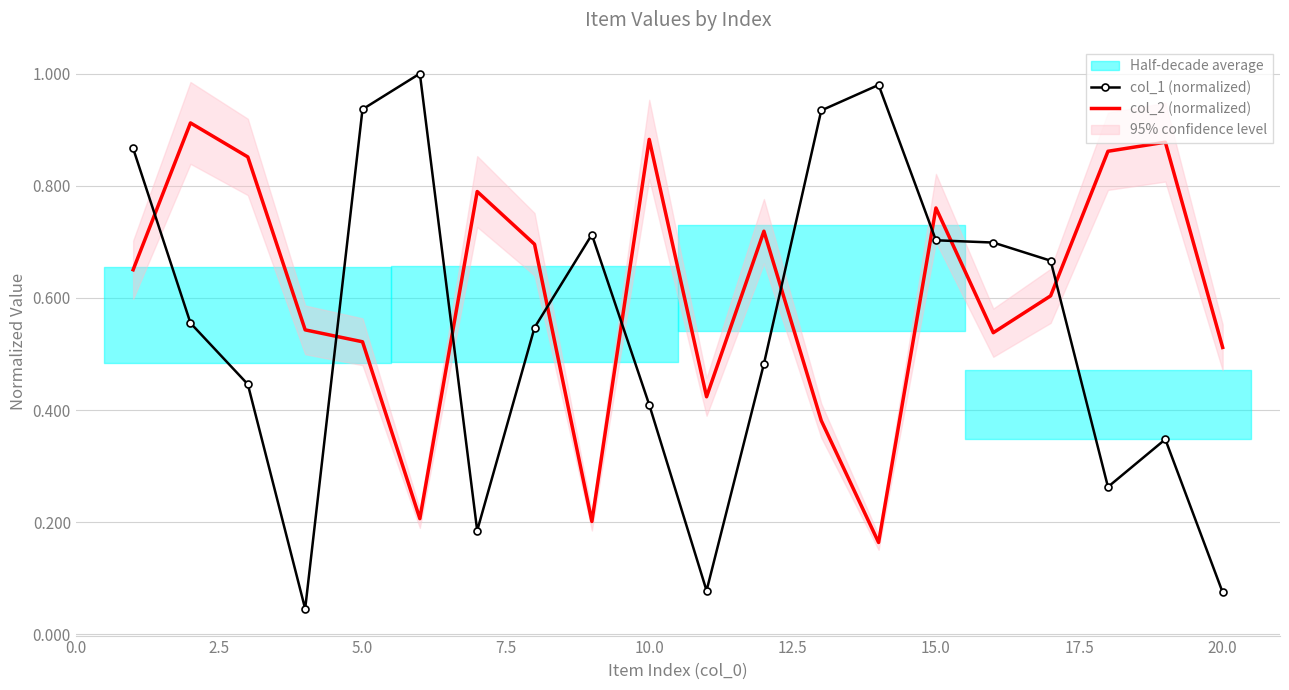

True or false: col_1 (normalized) and col_2 (normalized) intersect in this chart.

True